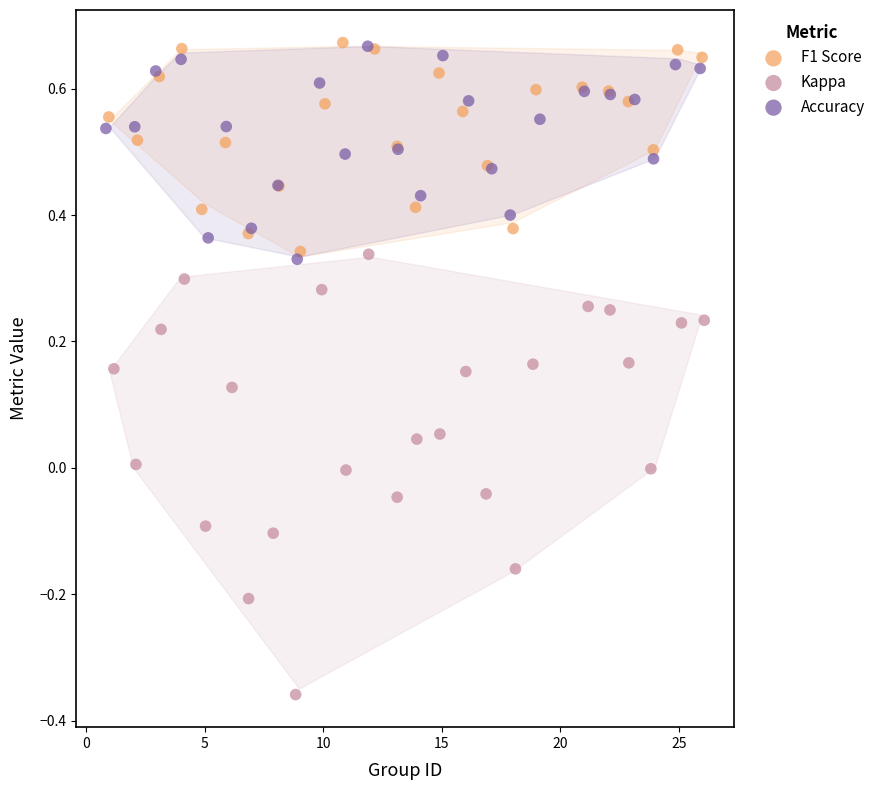

Which series reaches the minimum Y coordinate?

Kappa